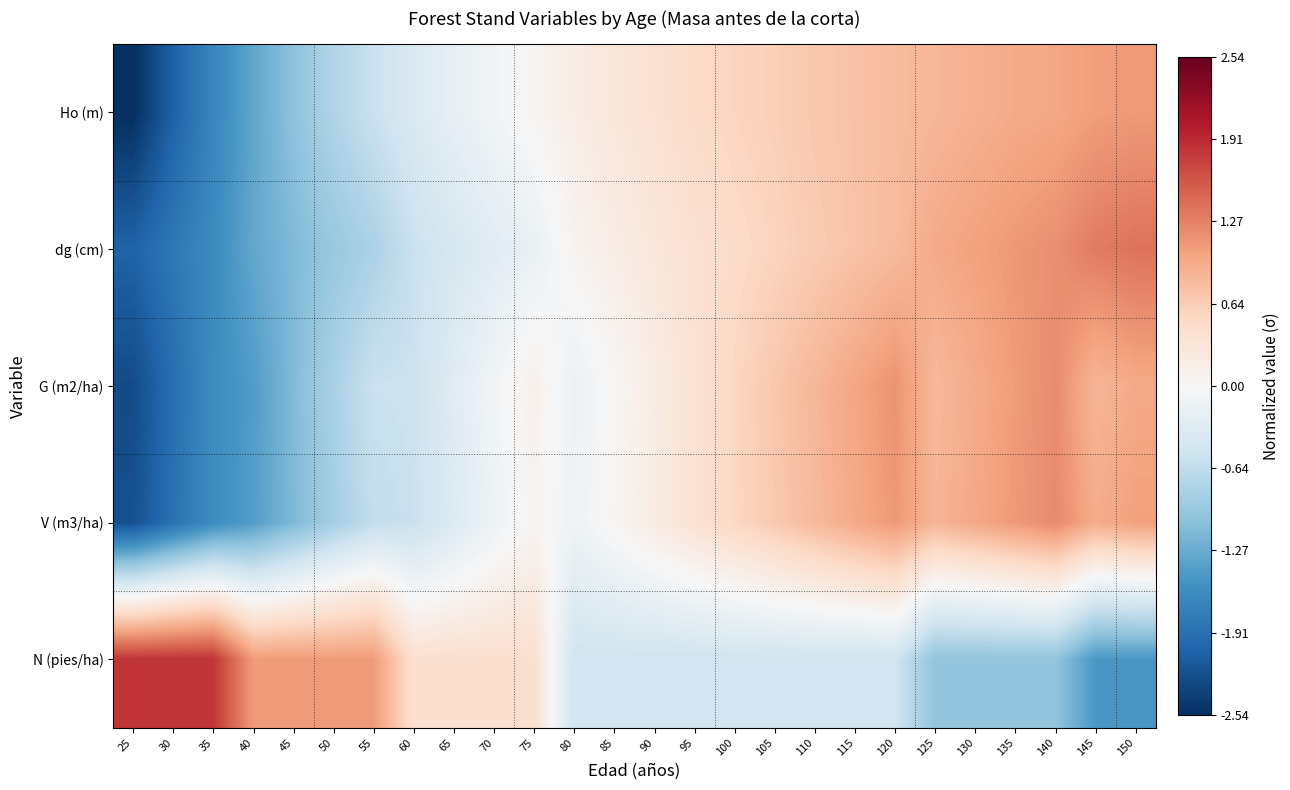

Reading right to left, what are all the values shown in this chart?

Ho (m): 150=1.1	145=1.1	140=1.0	135=1.0	130=0.9	125=0.8	120=0.8	115=0.7	110=0.7	105=0.6	100=0.6	95=0.5	90=0.4	85=0.3	80=0.2	75=0.1	70=-0.1	65=-0.2	60=-0.4	55=-0.6	50=-0.8	45=-1.0	40=-1.3	35=-1.7	30=-2.1	25=-2.5
dg (cm): 150=1.4	145=1.3	140=1.2	135=1.1	130=1.0	125=1.0	120=0.8	115=0.7	110=0.7	105=0.6	100=0.5	95=0.4	90=0.3	85=0.2	80=0.1	75=-0.2	70=-0.3	65=-0.4	60=-0.6	55=-0.8	50=-1.0	45=-1.1	40=-1.3	35=-1.6	30=-1.8	25=-2.0
G (m2/ha): 150=1.0	145=0.9	140=1.2	135=1.1	130=1.0	125=0.8	120=1.1	115=1.0	110=0.8	105=0.7	100=0.5	95=0.4	90=0.2	85=0.0	80=-0.2	75=0.1	70=-0.1	65=-0.3	60=-0.5	55=-0.6	50=-0.8	45=-1.1	40=-1.4	35=-1.6	30=-1.9	25=-2.3
V (m3/ha): 150=1.0	145=0.9	140=1.2	135=1.1	130=1.0	125=0.9	120=1.1	115=1.0	110=0.8	105=0.7	100=0.5	95=0.4	90=0.2	85=0.0	80=-0.1	75=0.1	70=-0.1	65=-0.3	60=-0.6	55=-0.6	50=-0.9	45=-1.1	40=-1.4	35=-1.6	30=-1.9	25=-2.2
N (pies/ha): 150=-1.5	145=-1.5	140=-1.0	135=-1.0	130=-1.0	125=-1.0	120=-0.5	115=-0.5	110=-0.5	105=-0.5	100=-0.5	95=-0.5	90=-0.5	85=-0.5	80=-0.5	75=0.4	70=0.4	65=0.4	60=0.4	55=1.1	50=1.1	45=1.1	40=1.1	35=1.8	30=1.8	25=1.8